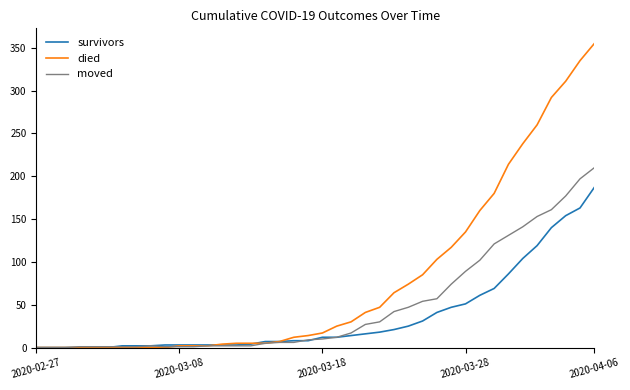

Which series has the largest total across all categories?

died